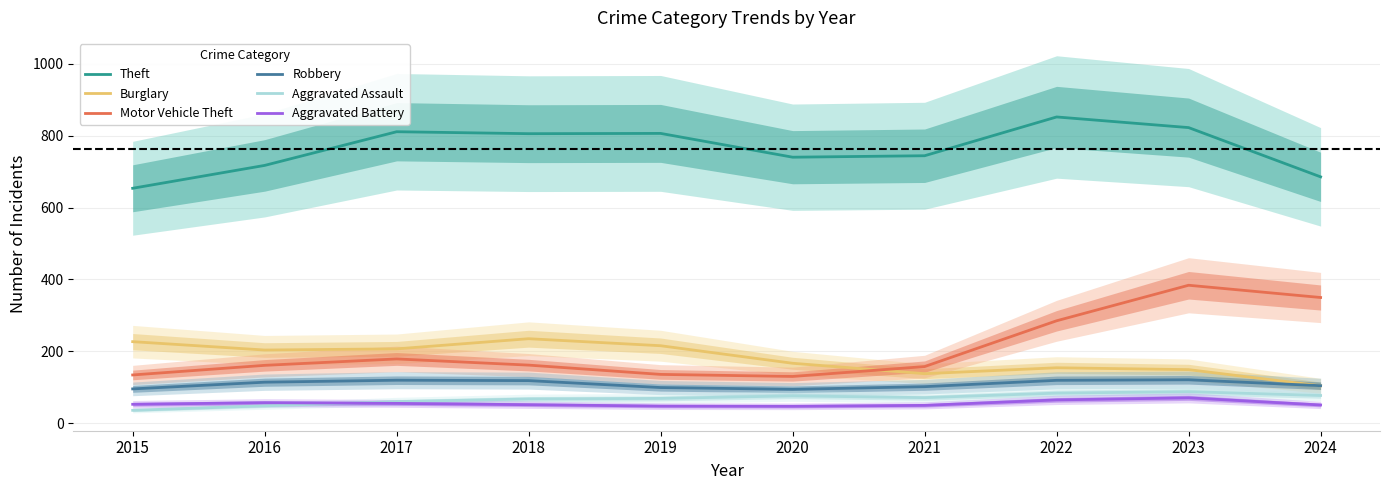

True or false: Robbery and Aggravated Assault intersect in this chart.

False